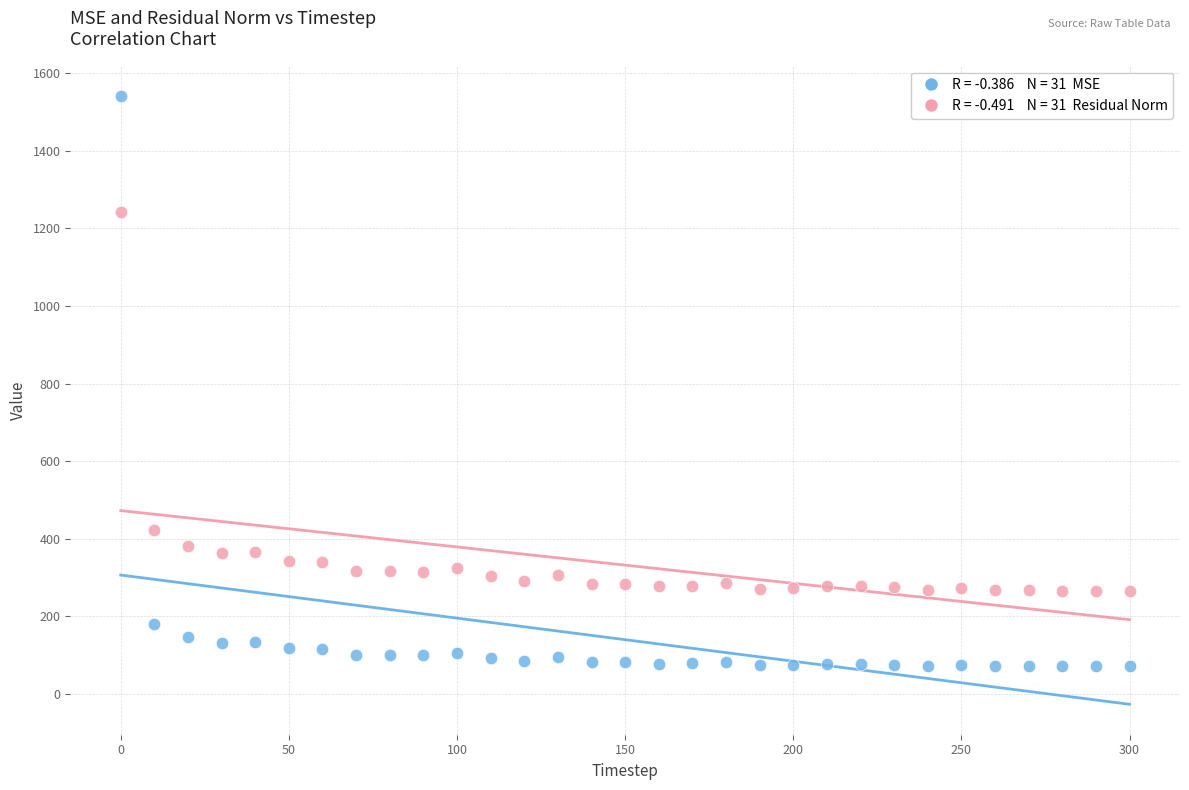

Across all series, what Y value is closest to 805?

422.9